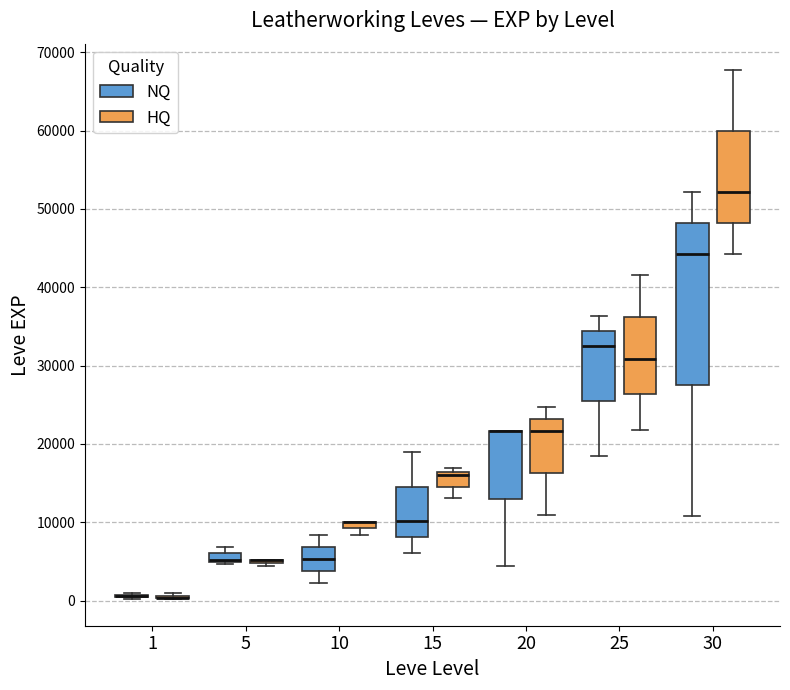

Comparing the boxes themselves (not the whiskers), which one is the tallest?

30 (NQ)